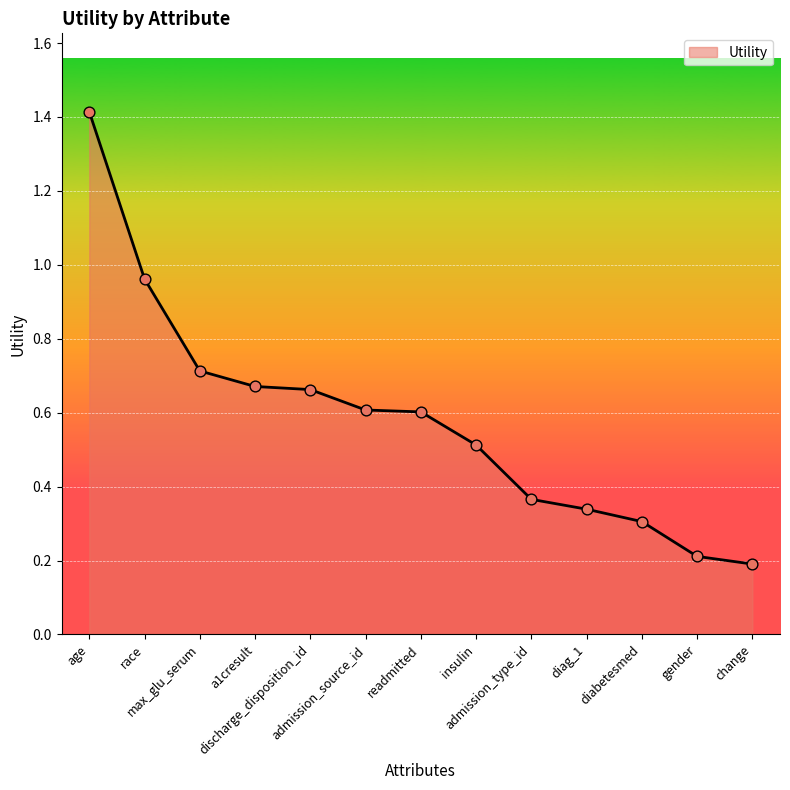

Approximately how many times larger is the value at diag_1 compared to age?

0.2